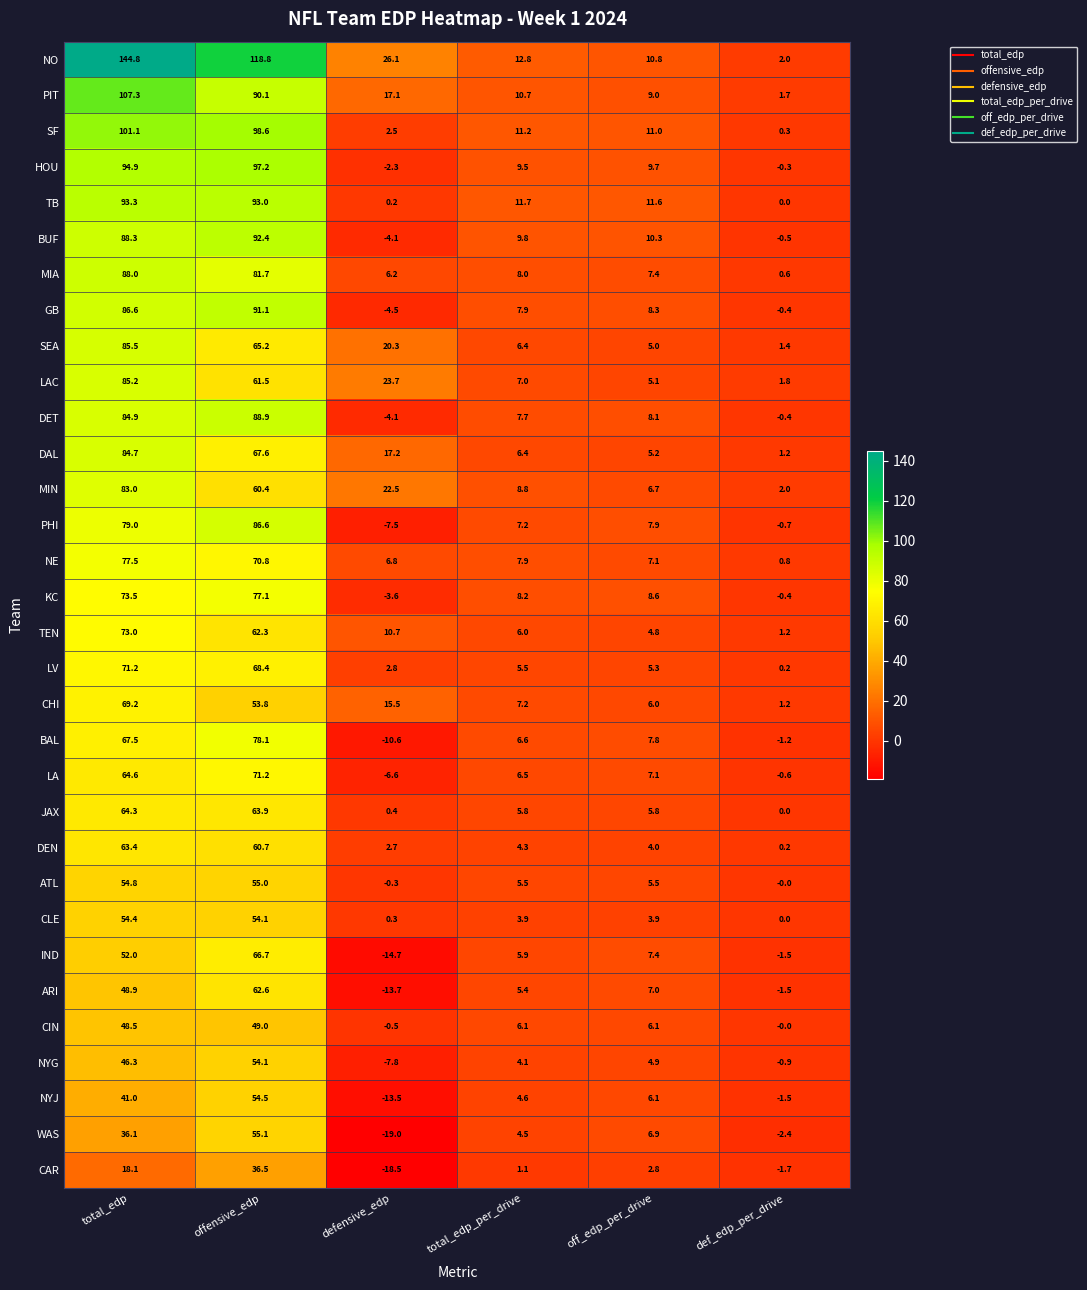

At which label is MIA closest to 44?

total_edp_per_drive